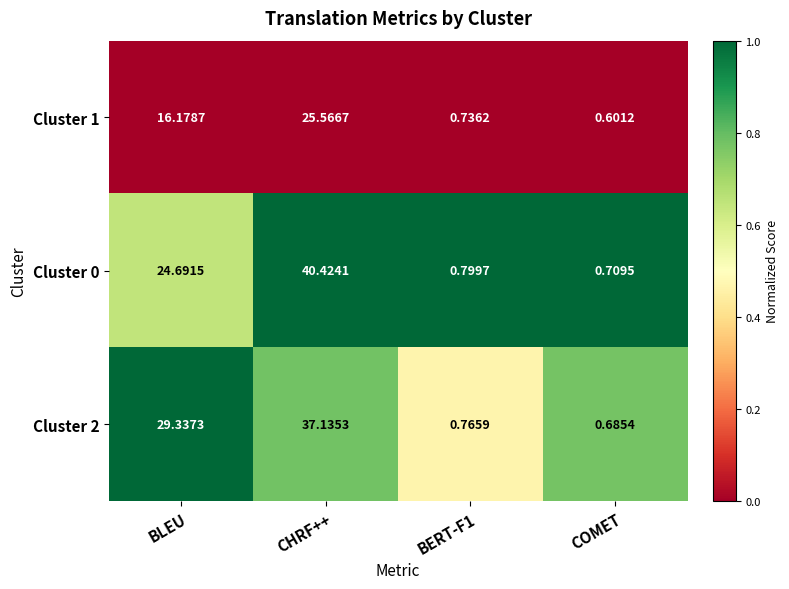

At how many categories does at least one series exceed 0?

4